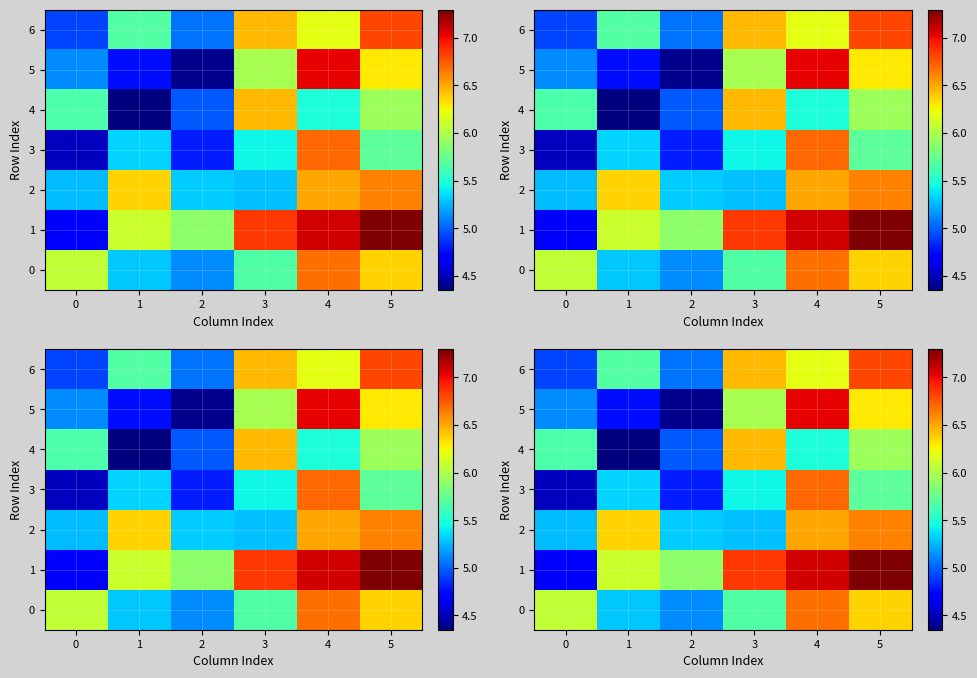

At which category does the chart reach its minimum across all series?

1